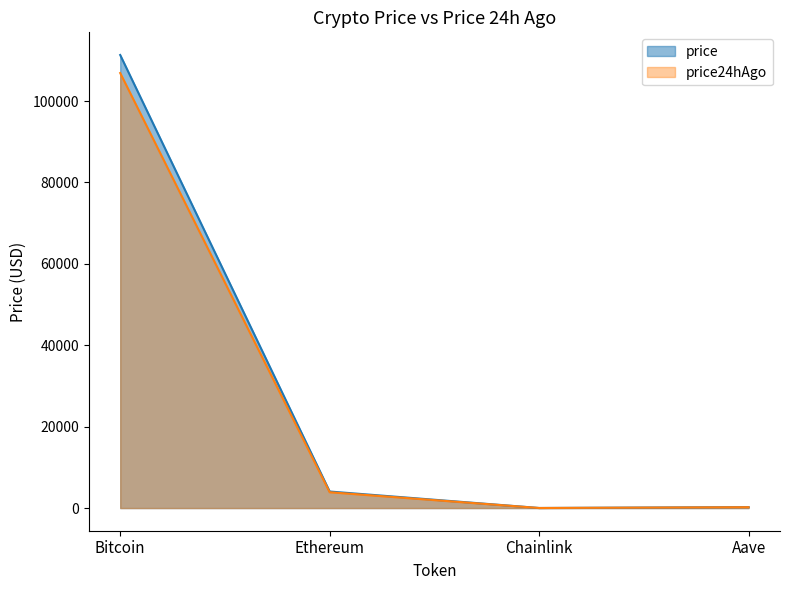

True or false: price24hAgo and price intersect in this chart.

False